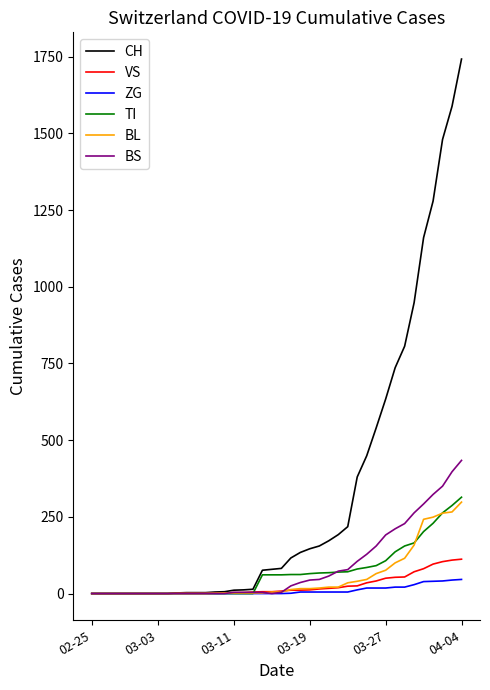

What is the greatest value displayed?

1742